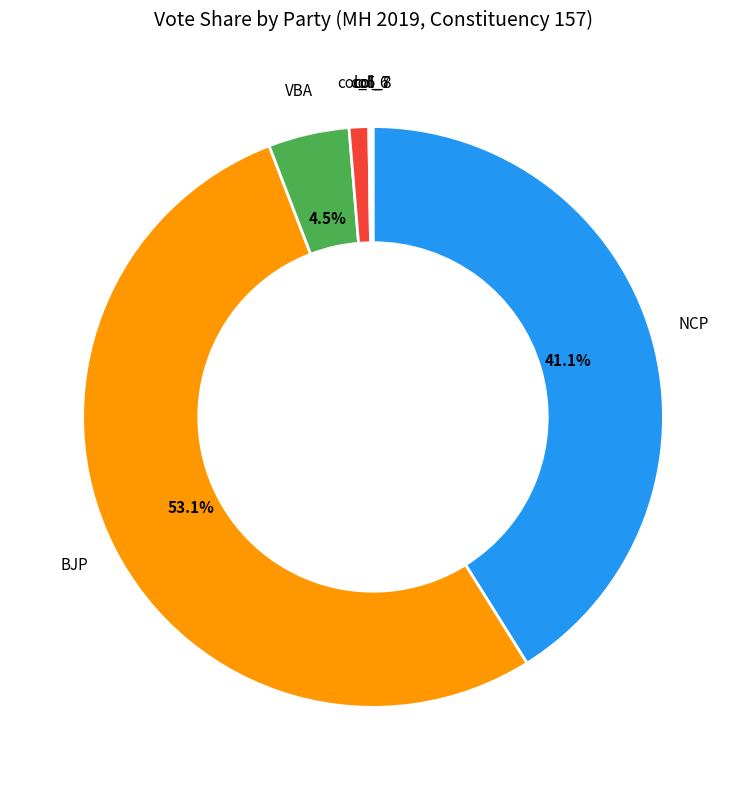

Is there a majority slice in this chart?

Yes